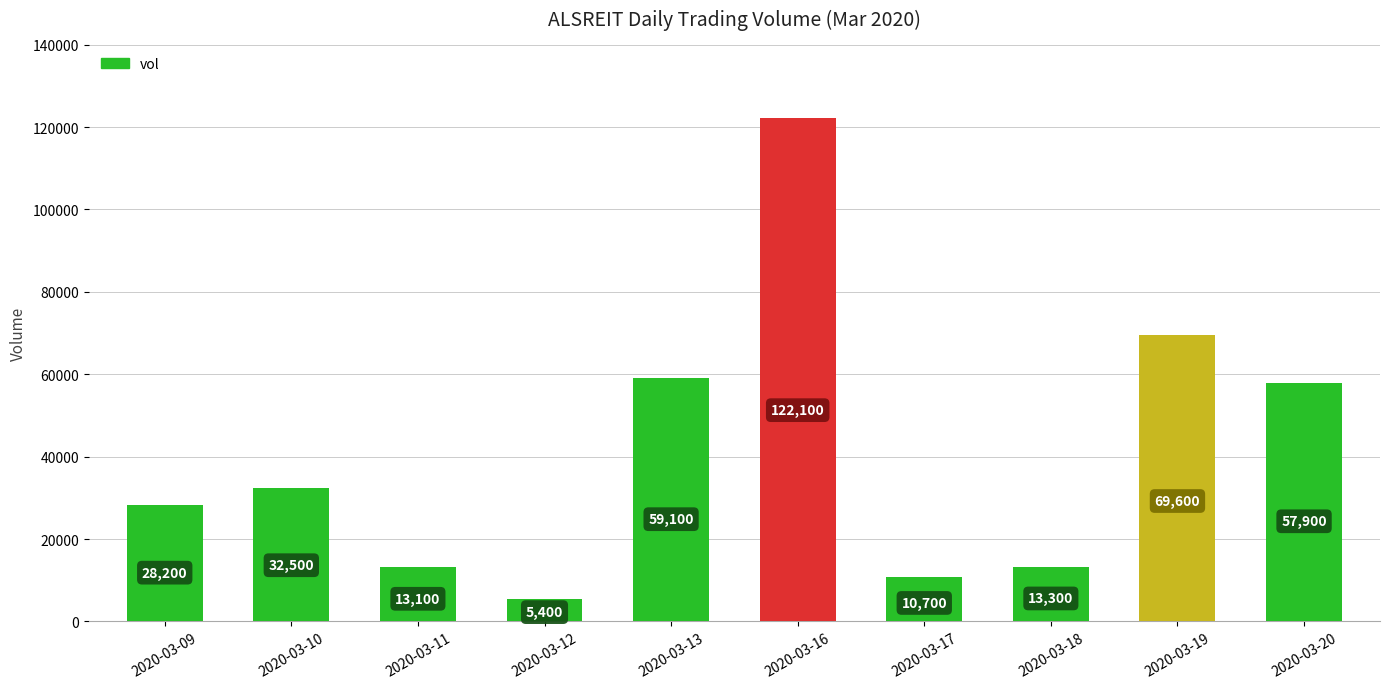

Are the bars grouped side by side (vs. stacked)?

No